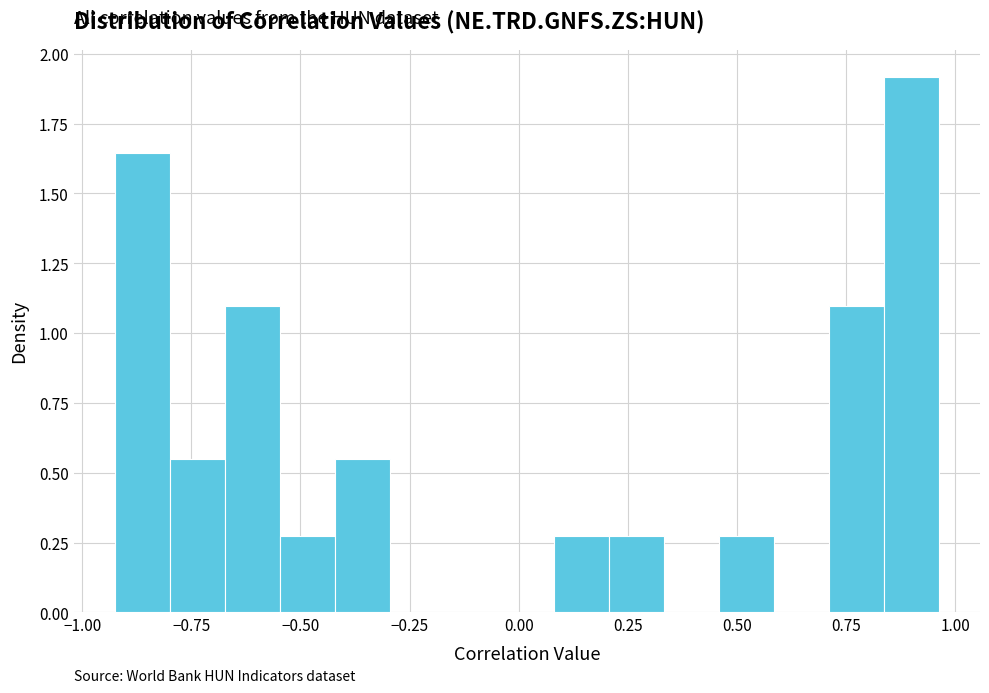

Around what value on the x-axis is the tallest bar? Give the approximate position of its centre, as read against the axis.

0.90